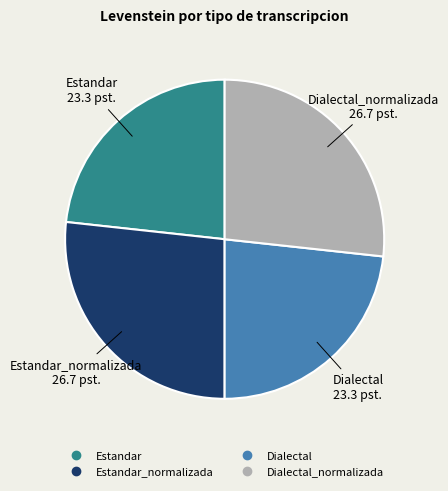

Is there a majority slice in this chart?

No